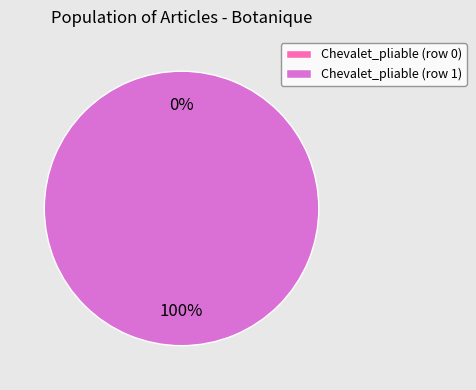

What percentage do Chevalet_pliable (row 0) and Chevalet_pliable (row 1) together represent?

100.0%